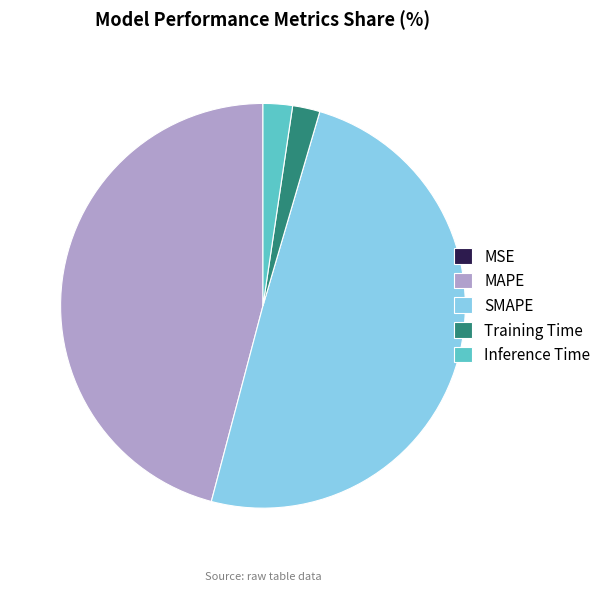

Is there a majority slice in this chart?

No